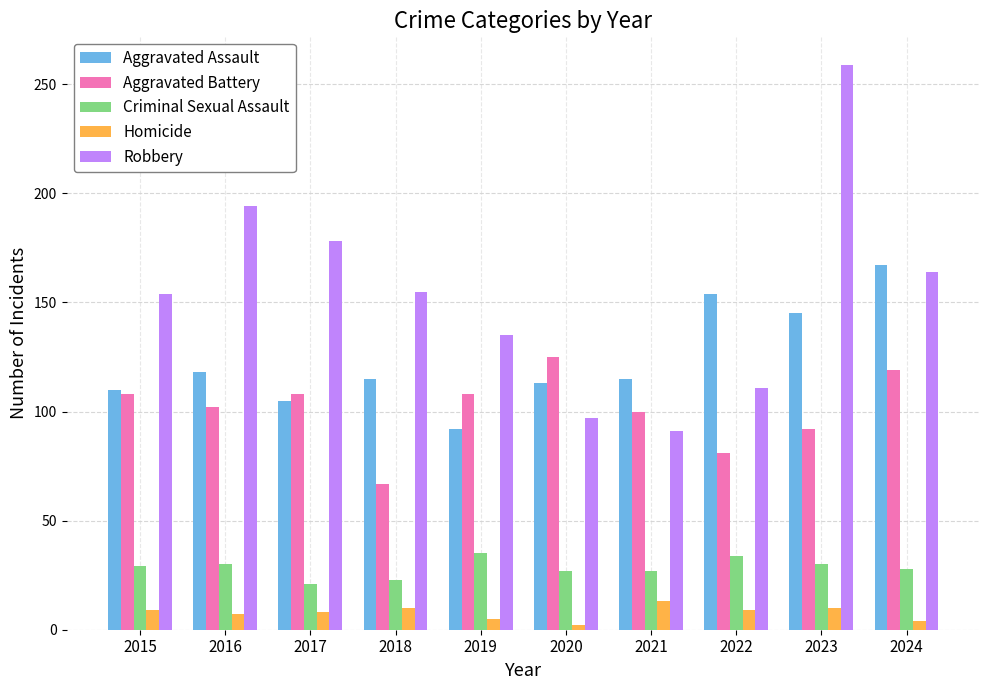

Is the value of Aggravated Battery at 2021 greater than the value of Criminal Sexual Assault at 2017?

Yes